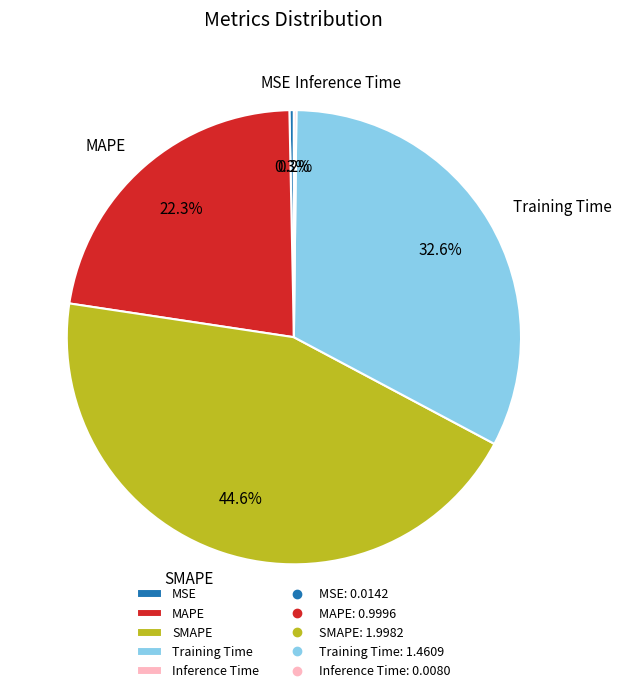

Is it true that Training Time is 48% of the pie?

False